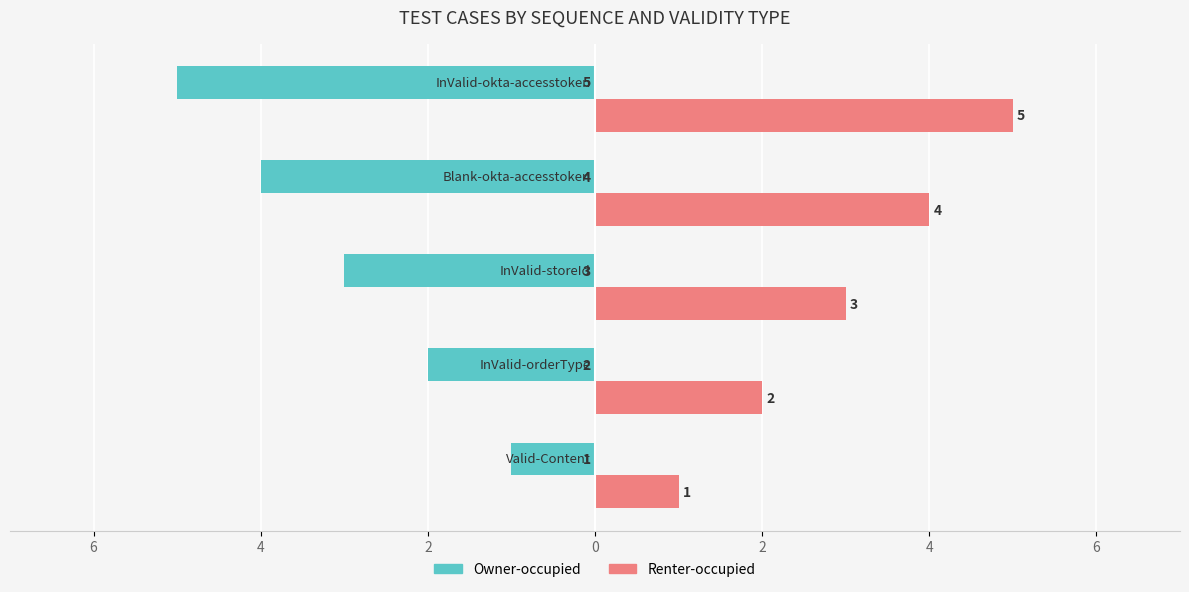

What is the average value of the Owner-occupied series?

-3